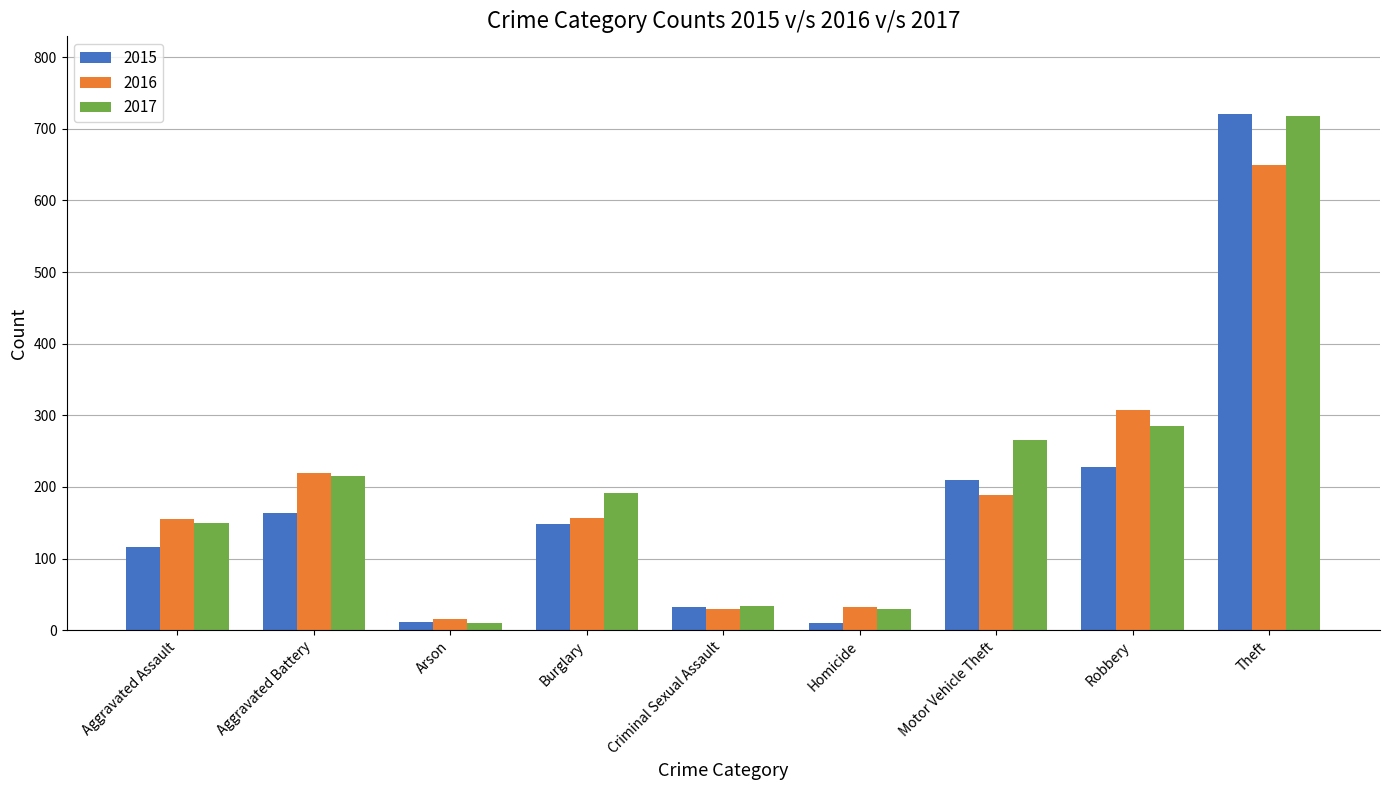

Does the chart contain any negative values?

No